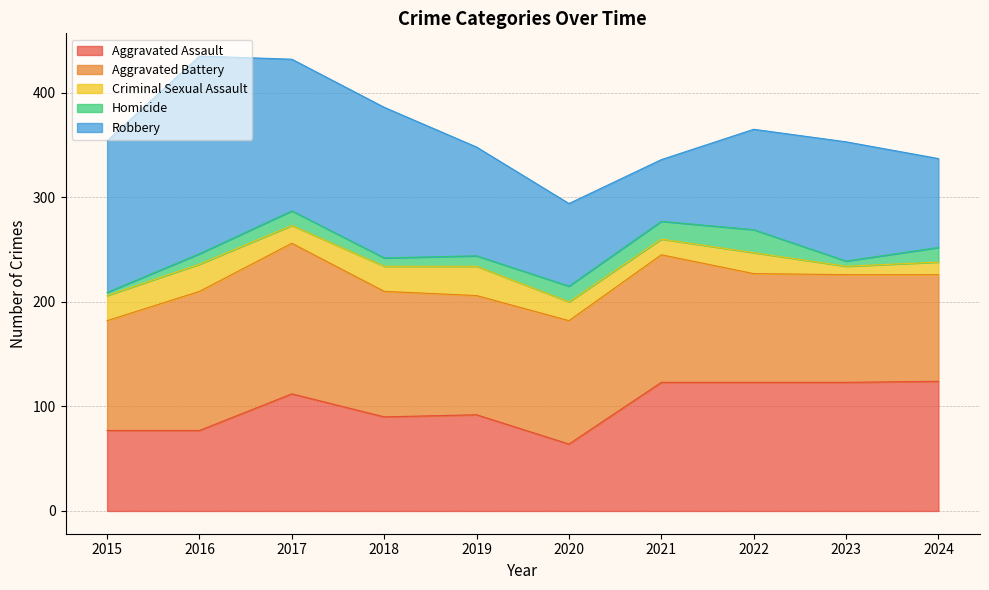

Does the chart display data point markers on the line(s)?

No